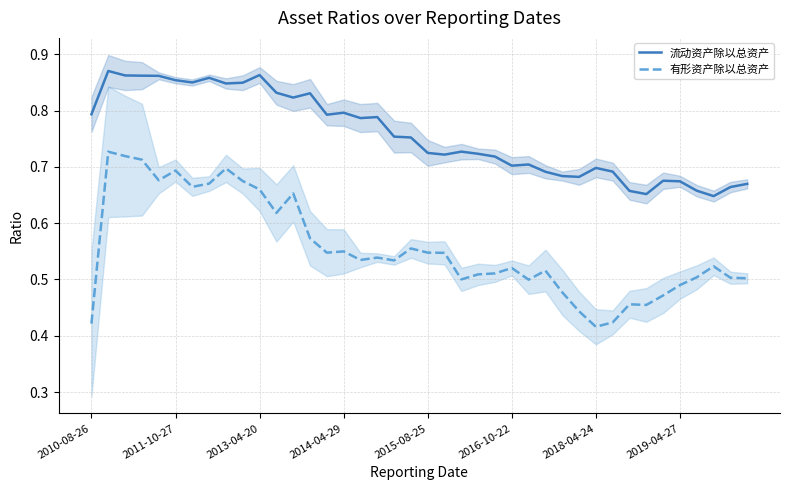

The value of 有形资产除以总资产 at 2018-04-24 is 0.6. True or false?

False